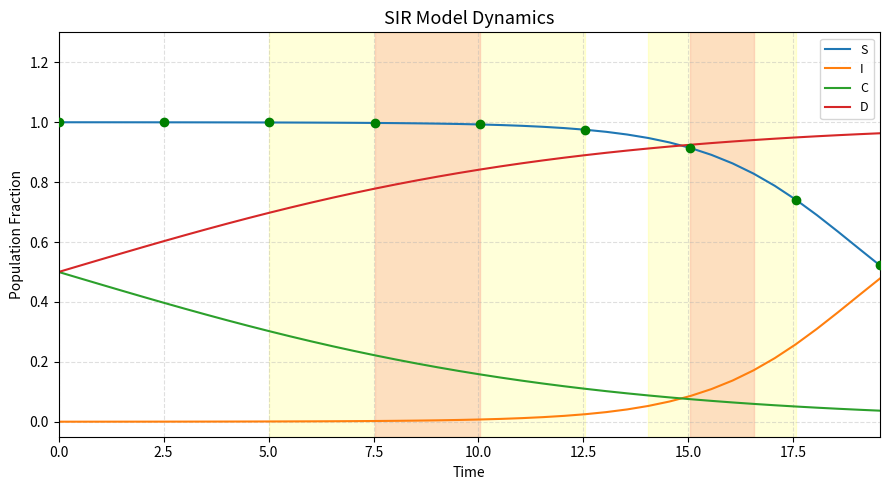

True or false: S and I cross at least once.

False